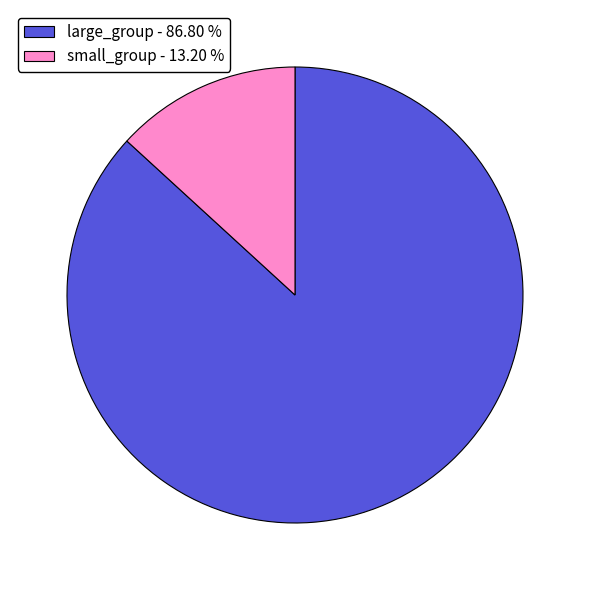

Which category has the biggest portion of the pie?

large_group - 86.80 %